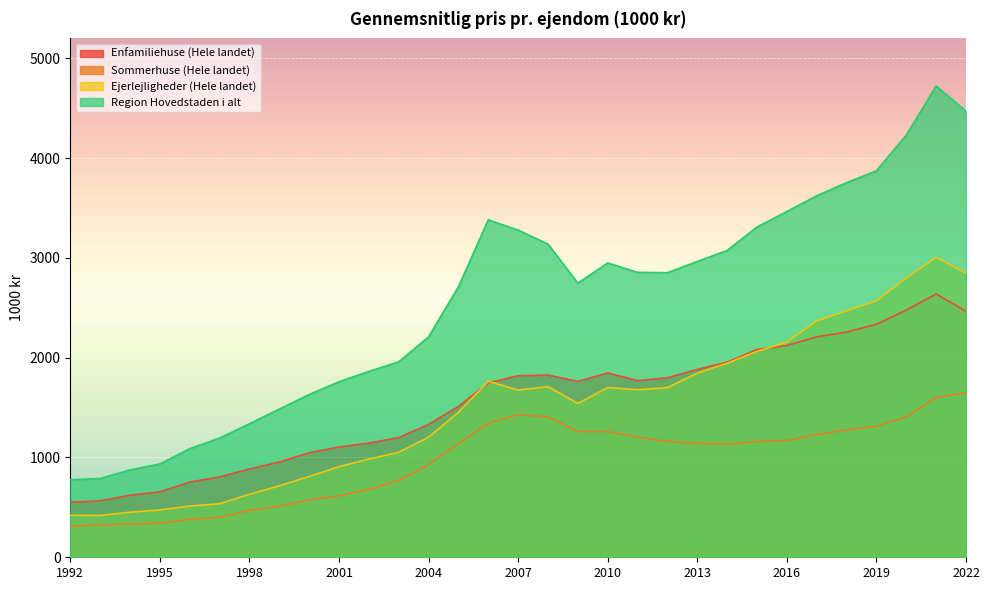

What is the maximum value for Ejerlejligheder (Hele landet)?

3005